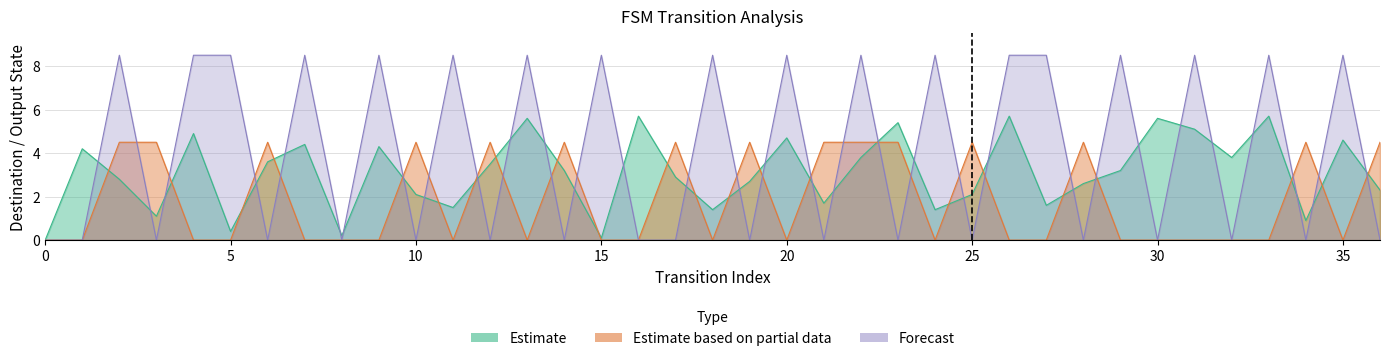

In Estimate based on partial data, how many points are lower than both neighbors (excluding endpoints)?

6